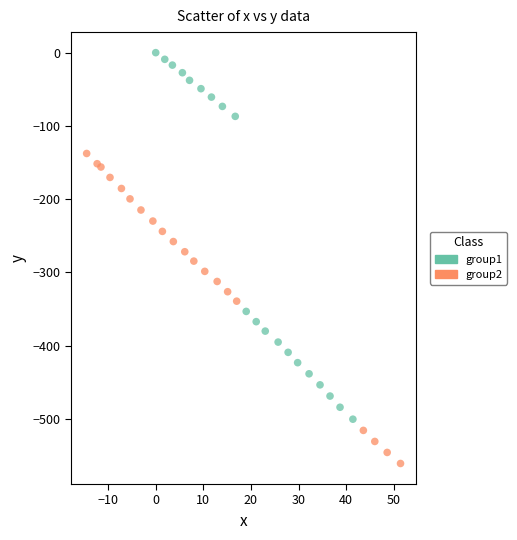

Which series has the largest Y range (max minus min)?

group1